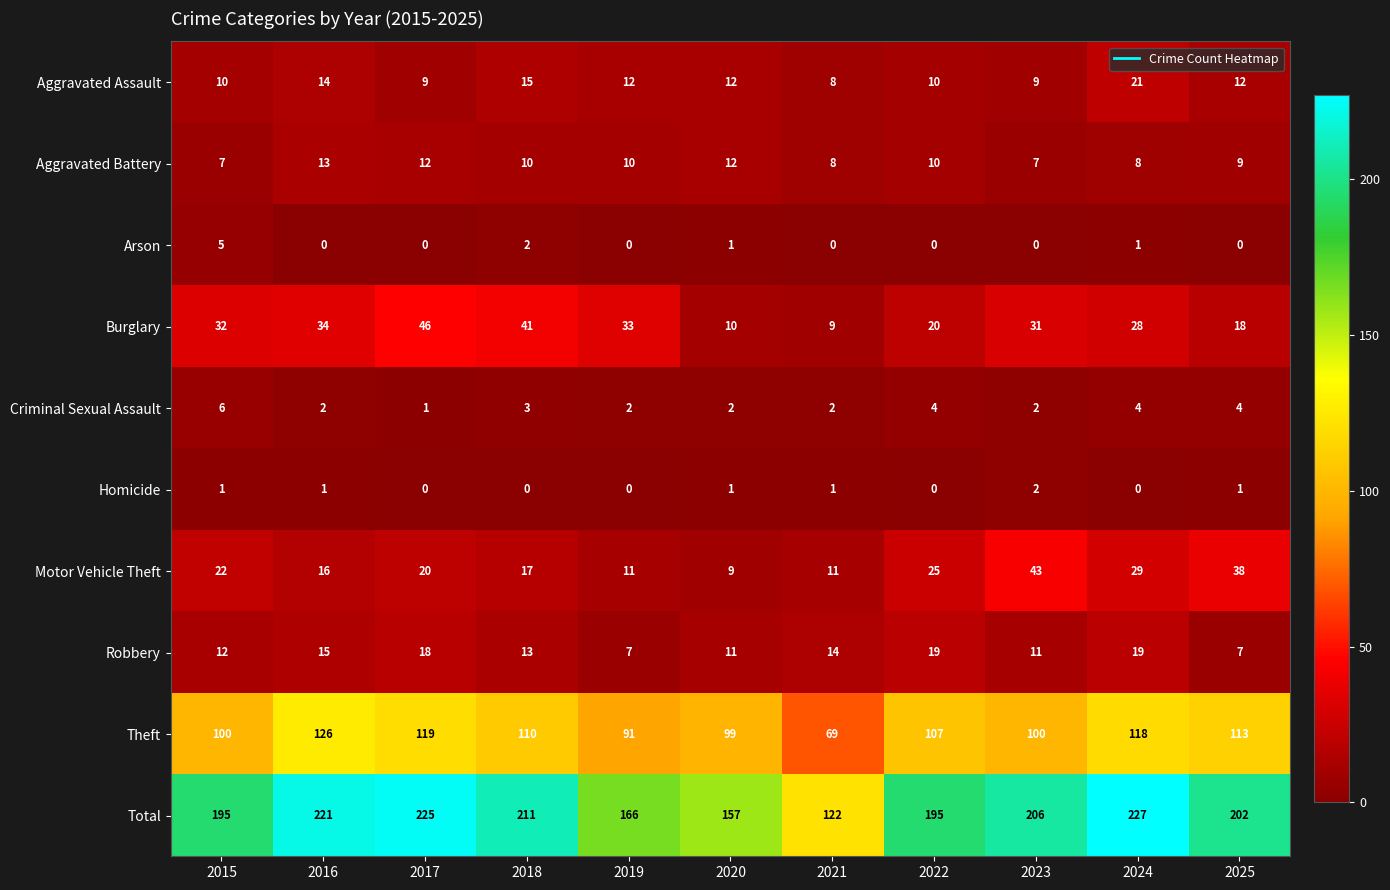

What is the maximum value shown in the chart?

227